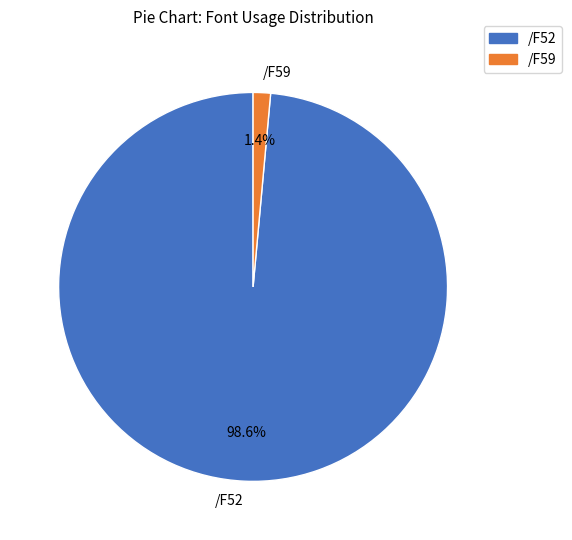

What percentage is the /F52 slice, to the nearest percent?

99%